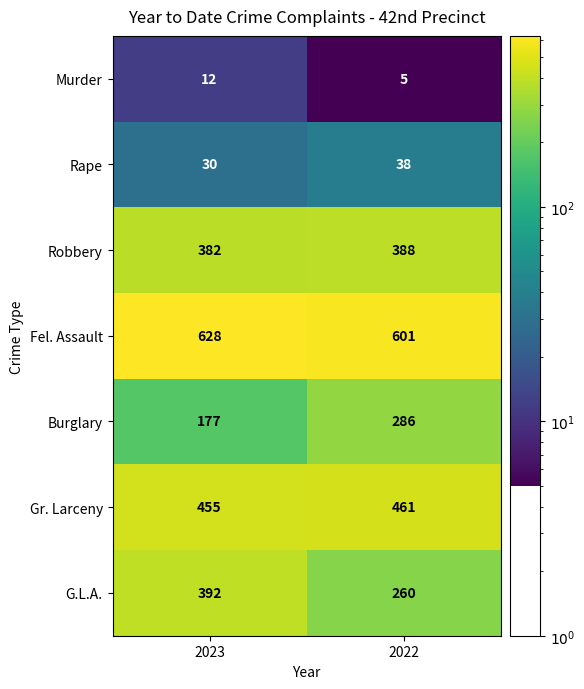

What is the difference between the highest and lowest values at 2022?

596